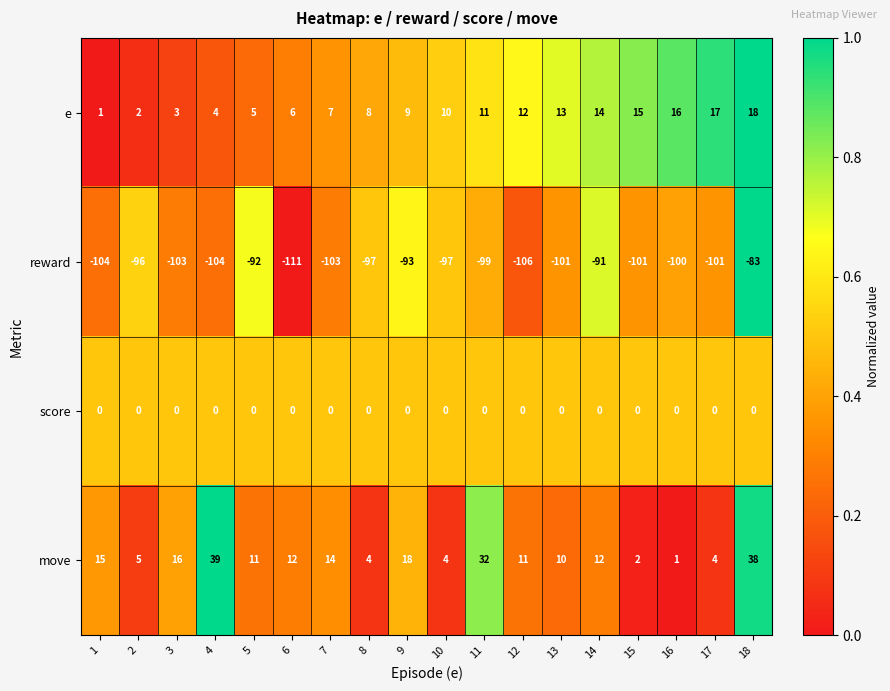

Which series has the largest range (max minus min)?

move